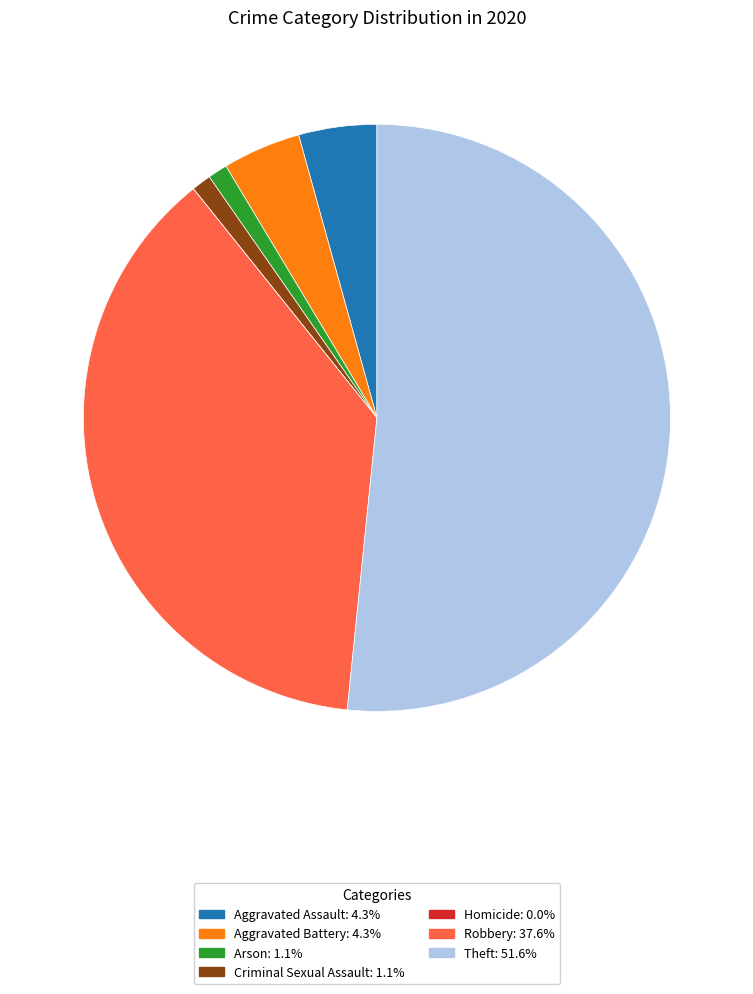

Which slice is the largest?

Theft